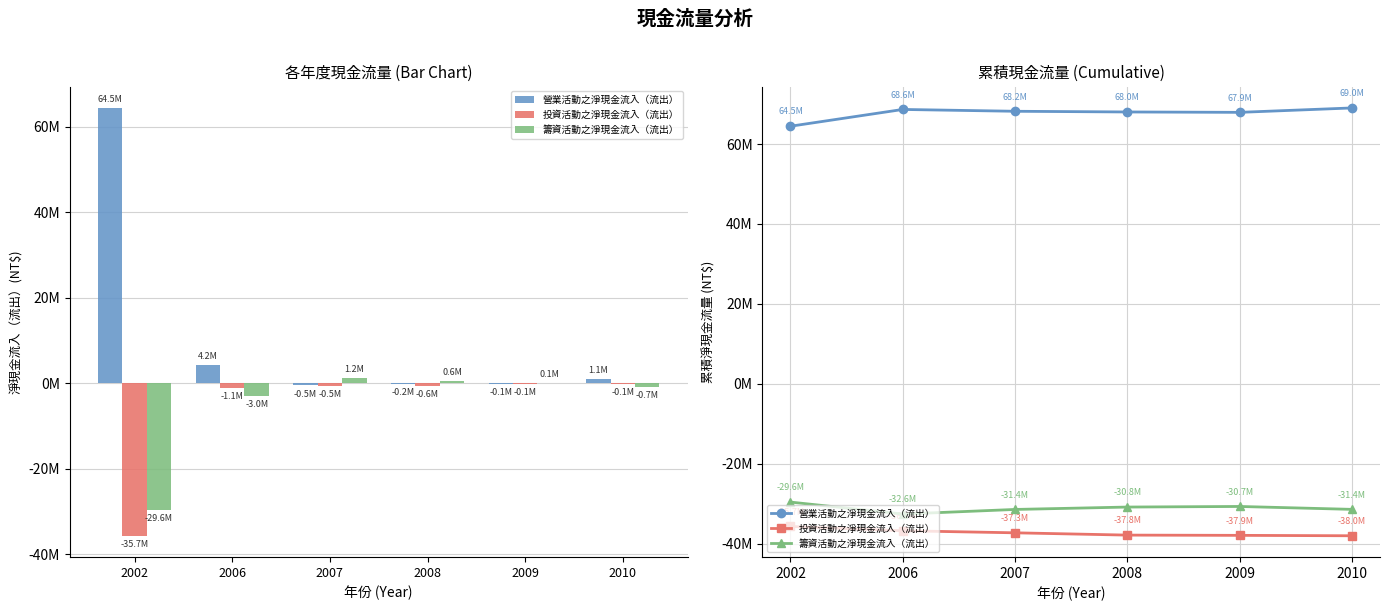

Is it true that 籌資活動之淨現金流入（流出） equals -31386203 at 2010?

True